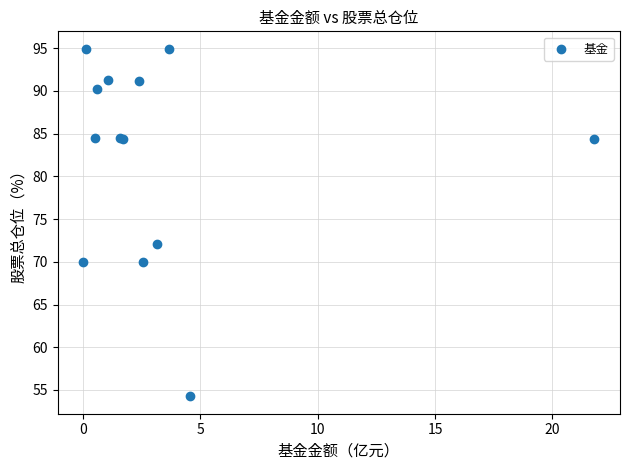

What Y value in the scatter plot is closest to 74?

72.1